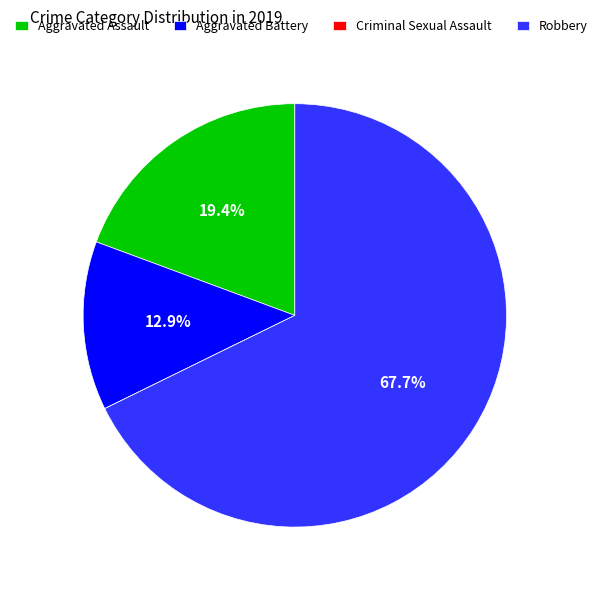

Which slice is the largest?

Robbery